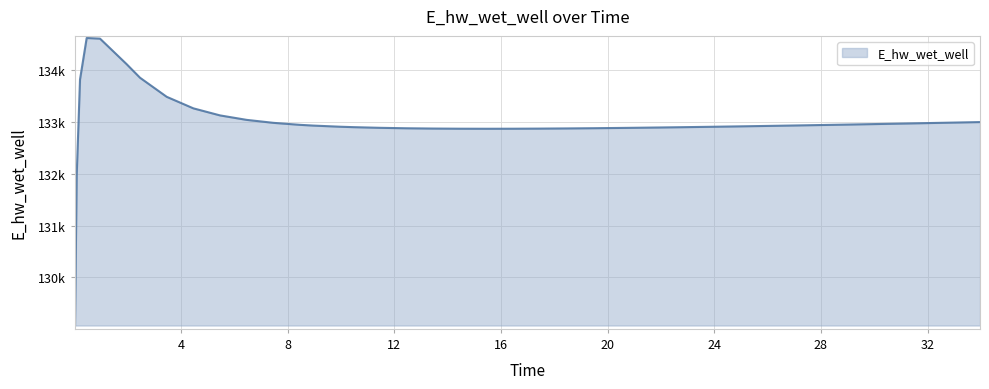

What is the smallest value displayed?

129070.3